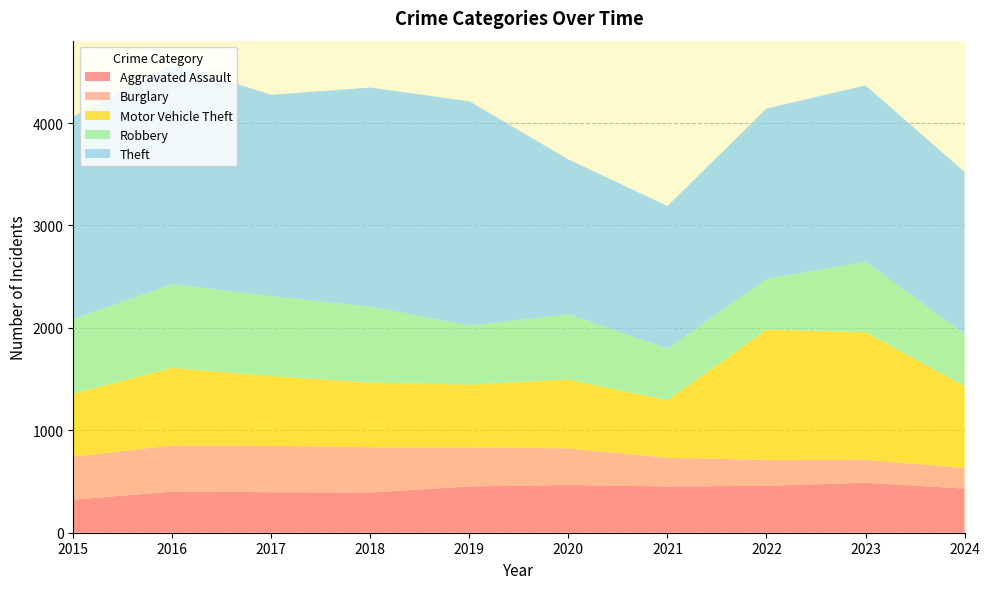

Reading right to left, transcribe all the data shown in this chart.

Aggravated Assault: 431	488	458	452	466	452	392	396	402	323
Burglary: 201	224	253	280	357	383	443	453	451	421
Motor Vehicle Theft: 799	1246	1272	560	673	611	631	680	756	614
Robbery: 508	690	495	506	637	577	741	780	819	726
Theft: 1584	1720	1664	1392	1512	2190	2140	1968	2148	1981